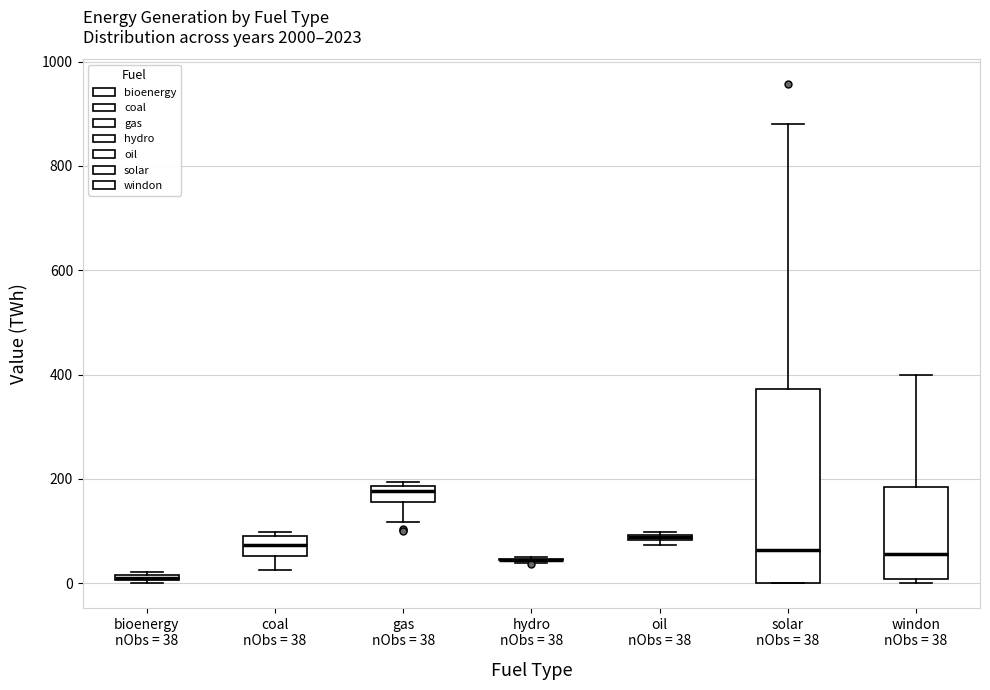

Where does the median line of the box for coal nObs = 38 sit on the y-axis? The values are not printed on the chart, so give them approximately, as read against the axis.

80